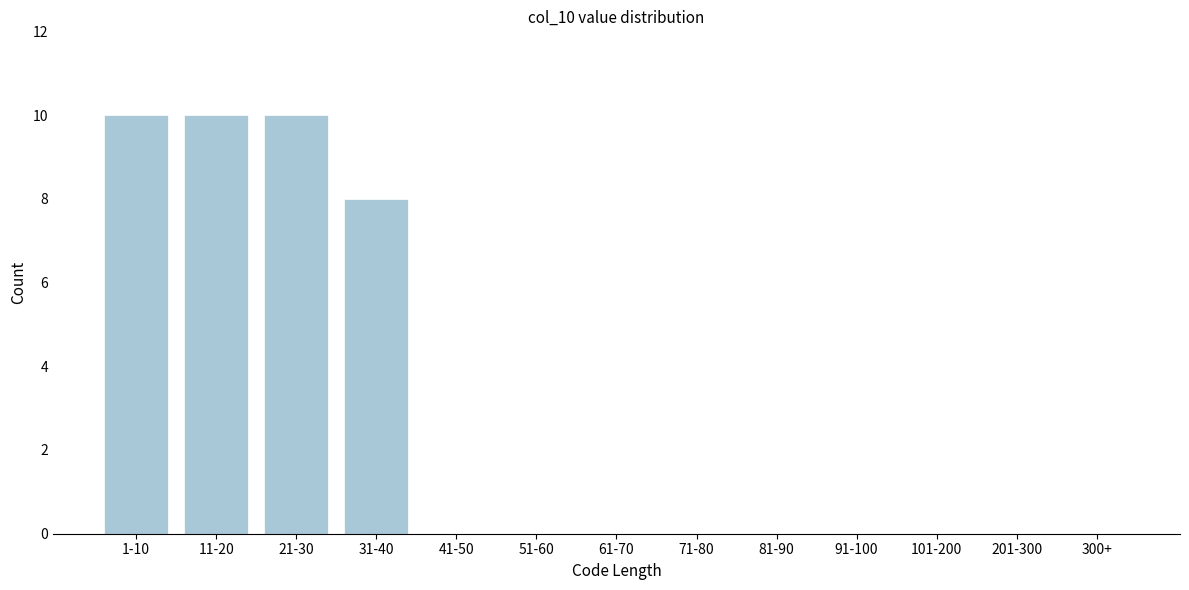

Reading left to right, list all the values displayed in this chart.

1-10=10	11-20=10	21-30=10	31-40=8	41-50=0	51-60=0	61-70=0	71-80=0	81-90=0	91-100=0	101-200=0	201-300=0	300+=0